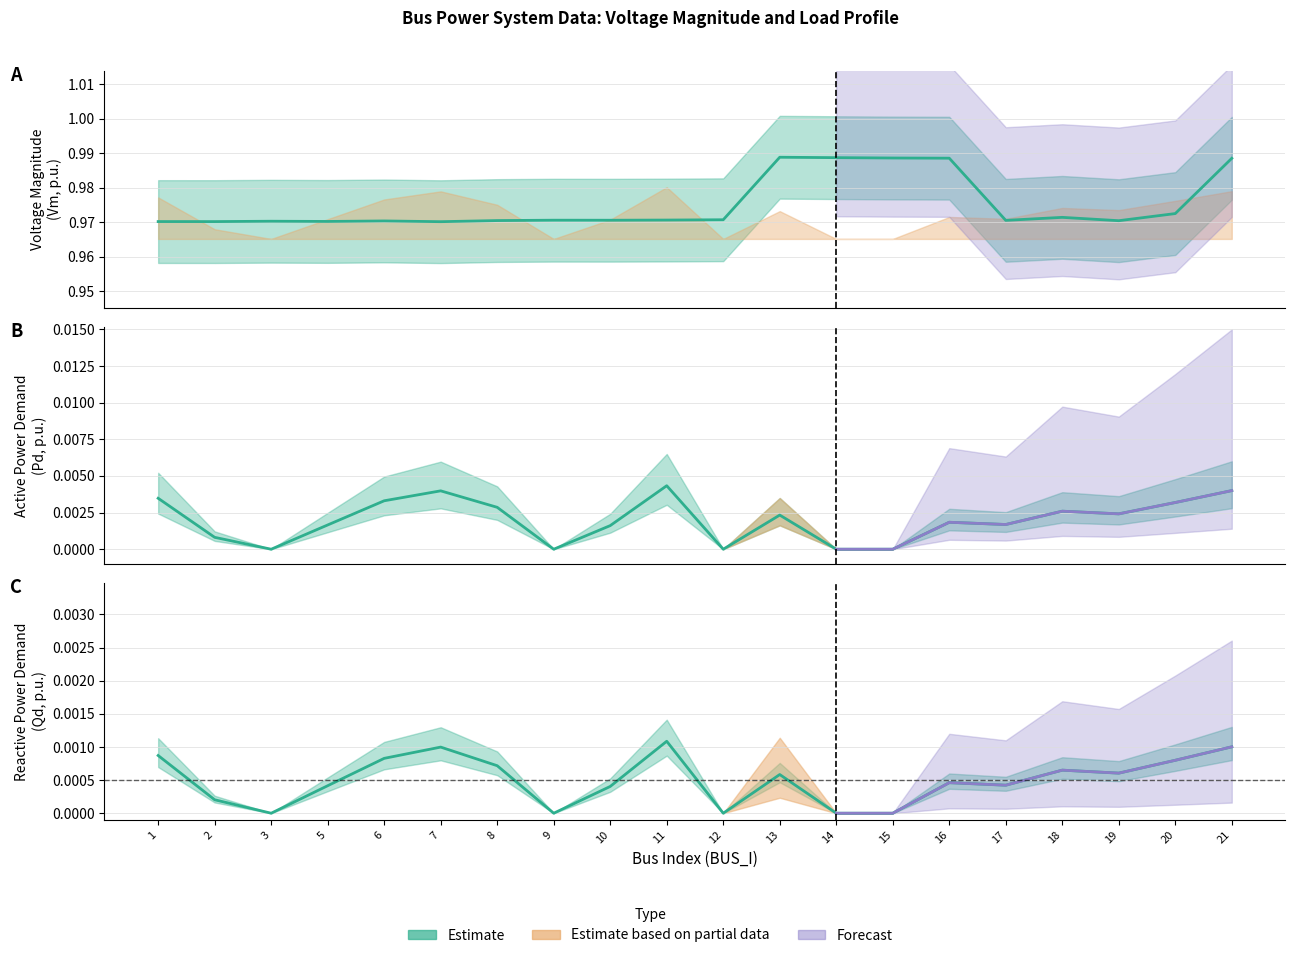

At which label is the value closest to 0?

3